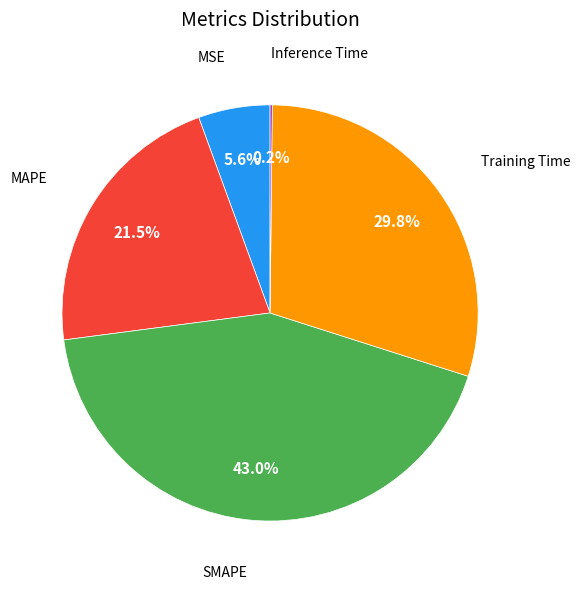

Is there a majority slice in this chart?

No